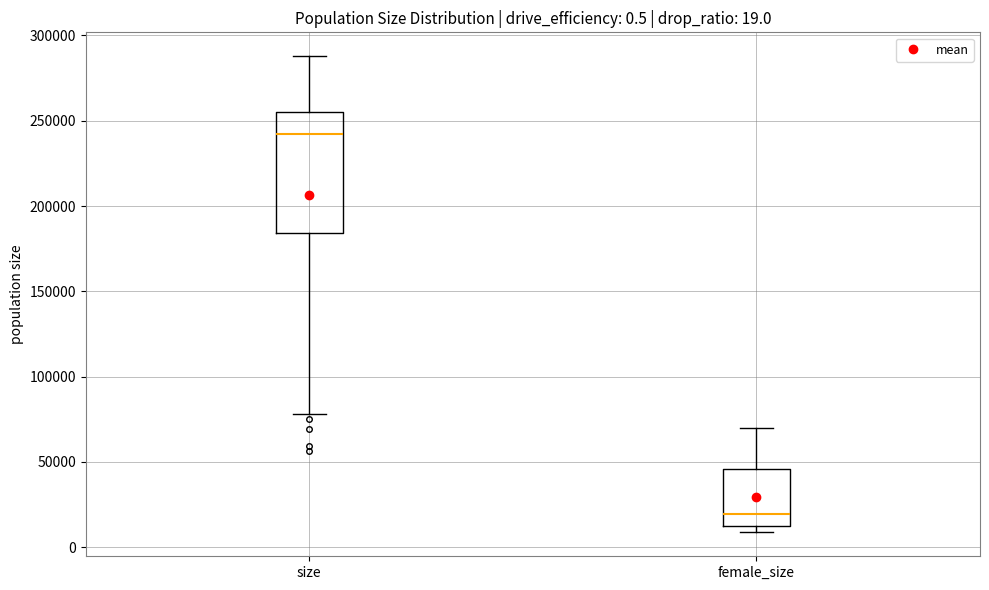

Which box is the tallest, from its lower edge to its upper edge?

size